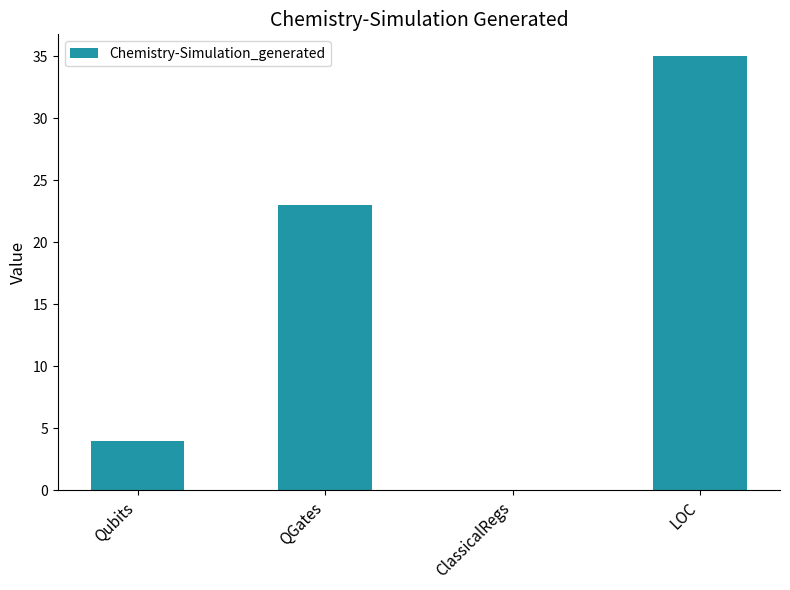

True or false: the data shows 0 at ClassicalRegs.

True